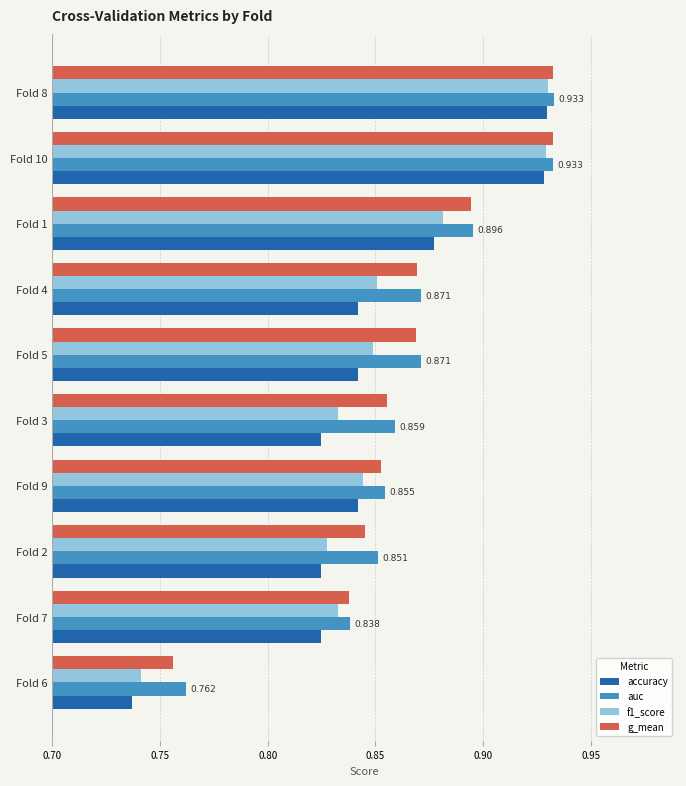

Which series has the largest range (max minus min)?

accuracy